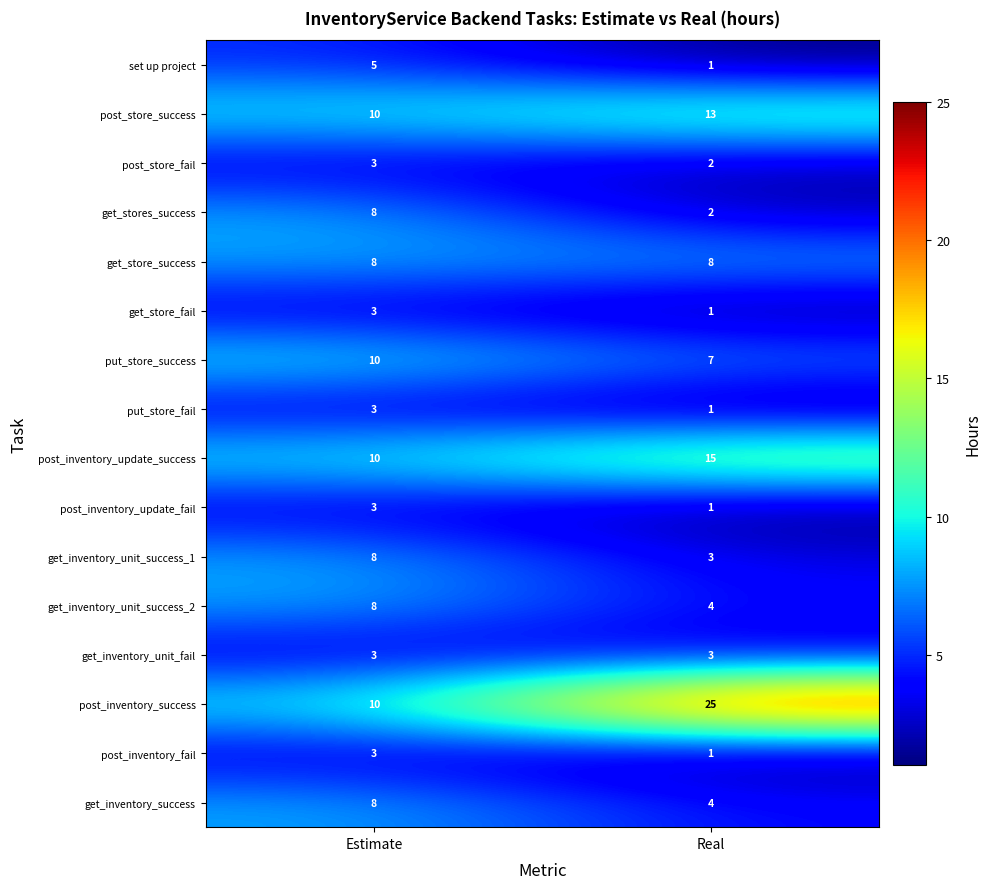

Which series has the largest range (max minus min)?

post_inventory_success